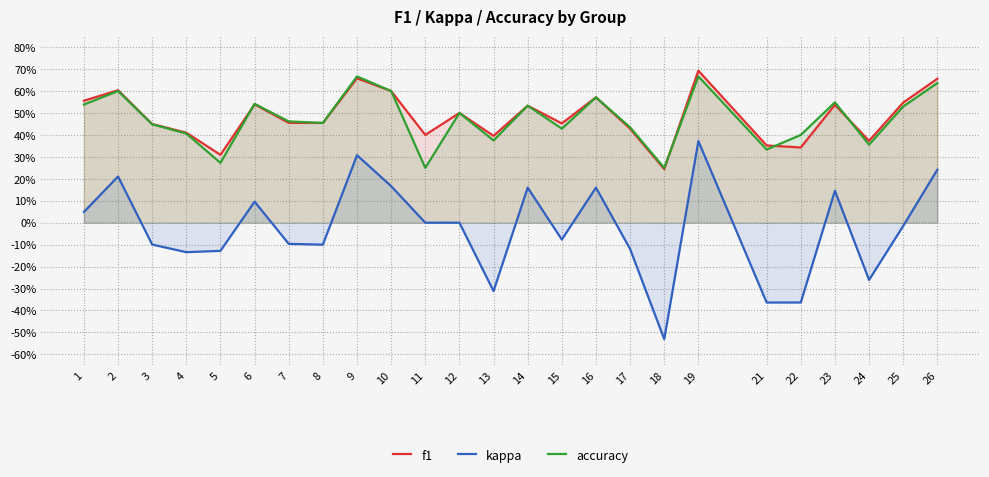

Count the number of data series in this chart.

3